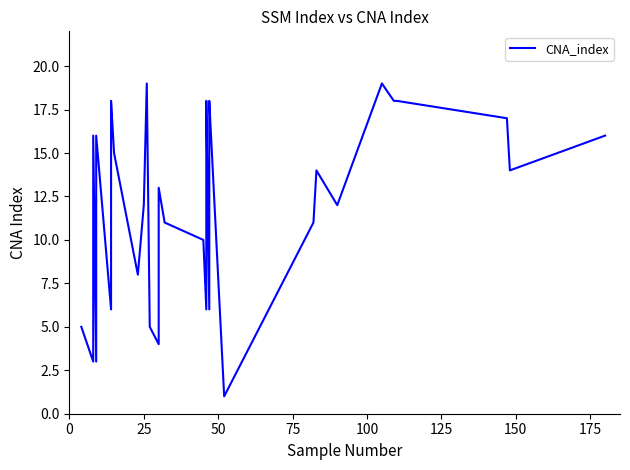

Reading right to left, what are all the values shown in this chart?

16	14	17	18	18	19	12	14	11	1	18	17	6	18	17	6	10	11	13	4	5	19	12	8	15	18	17	6	16	3	16	3	5